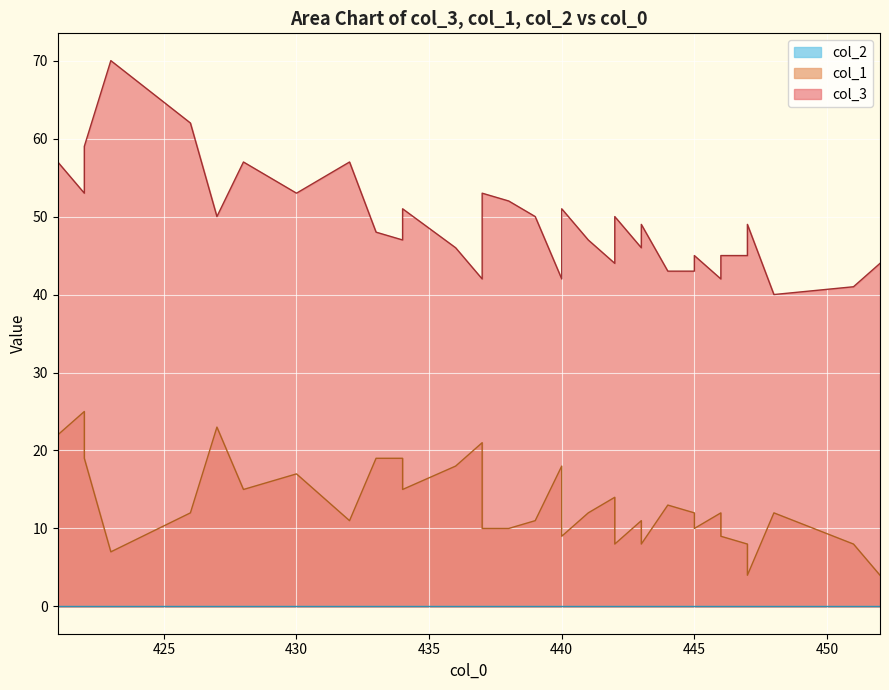

What is the lowest value of the col_1 series?

4